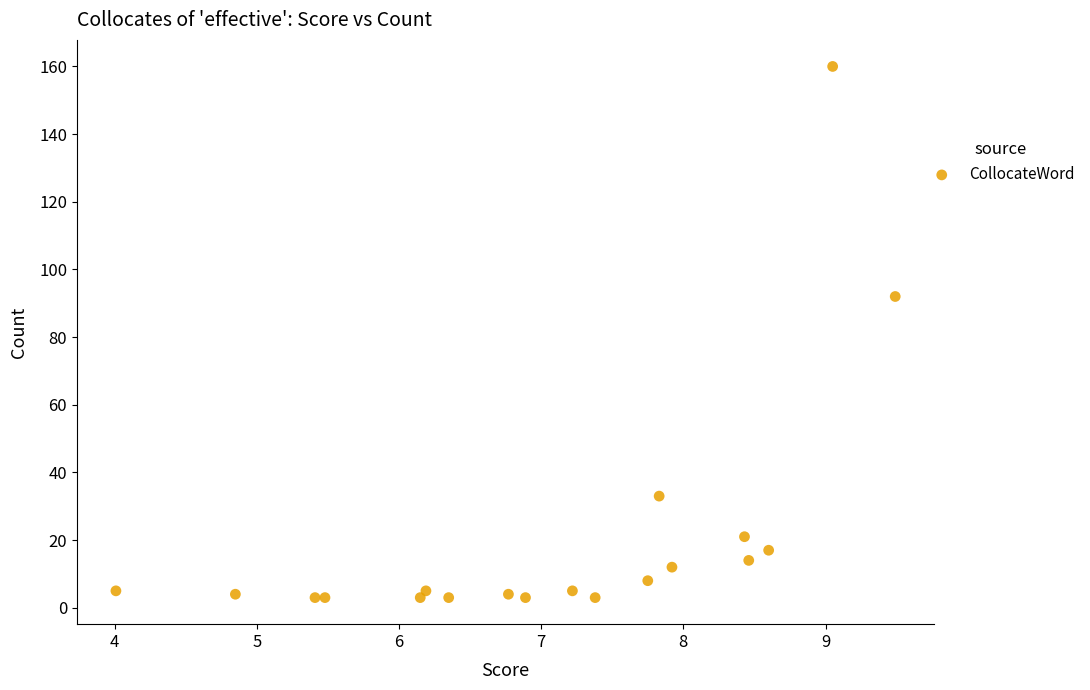

What Y value in the scatter plot is closest to 81?

92